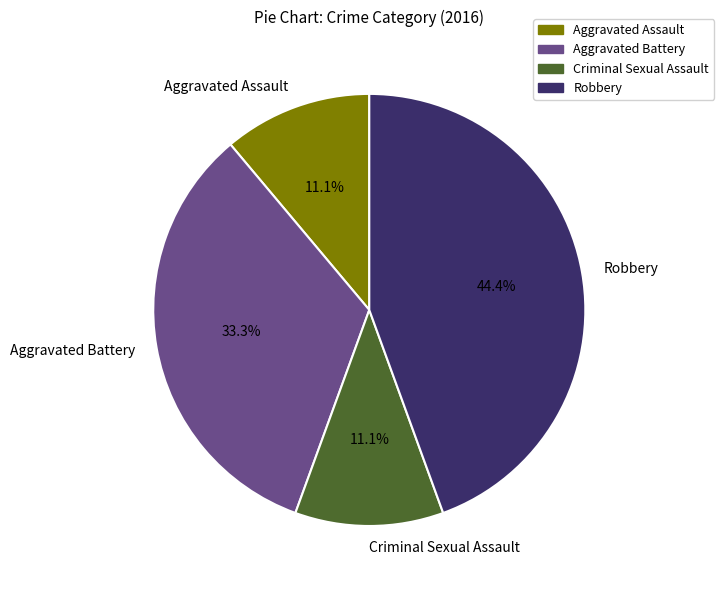

Does any single category account for the majority?

No